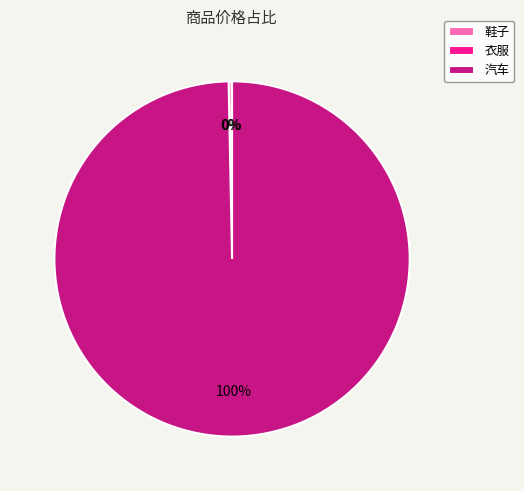

The 汽车 slice represents 100% of the pie. True or false?

True